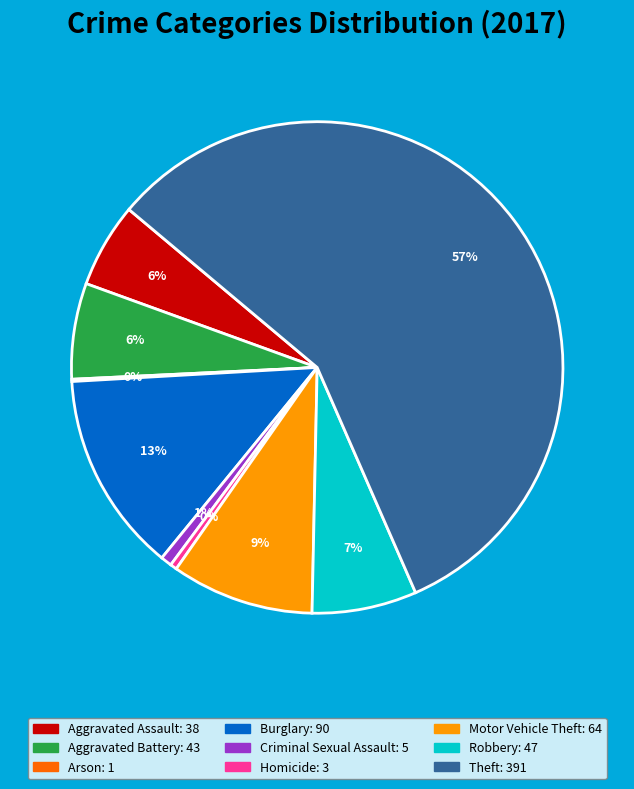

To the nearest percent, what is the average slice percentage?

11%